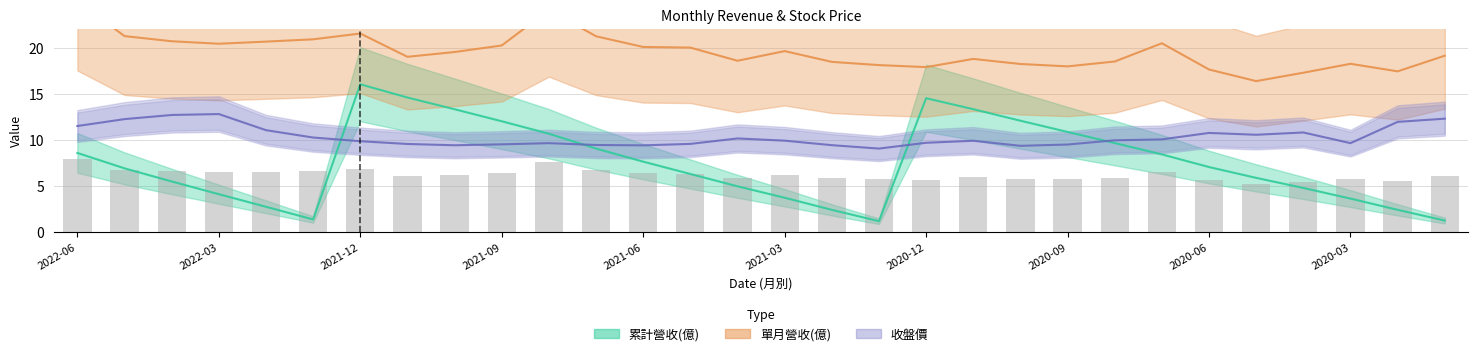

The 累計營收(億) series shows 5.0 at 2021-04. True or false?

True